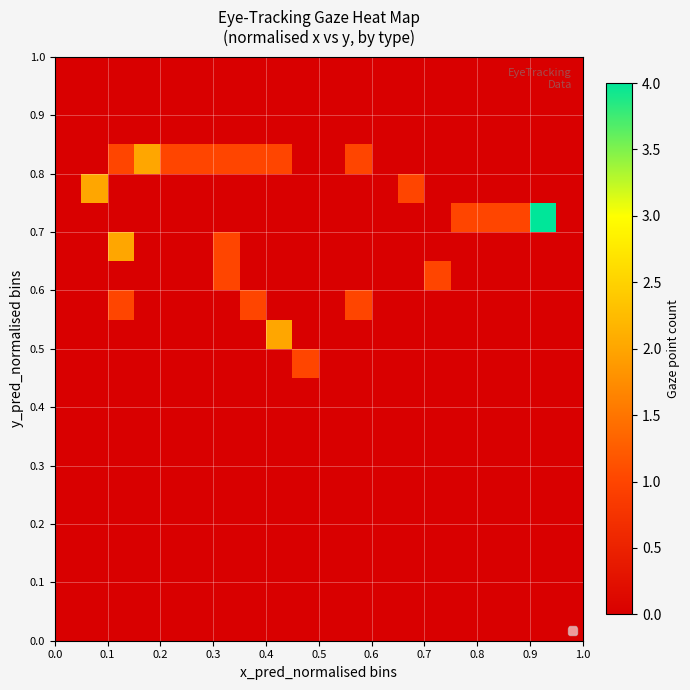

What is the maximum value shown in the chart?

4